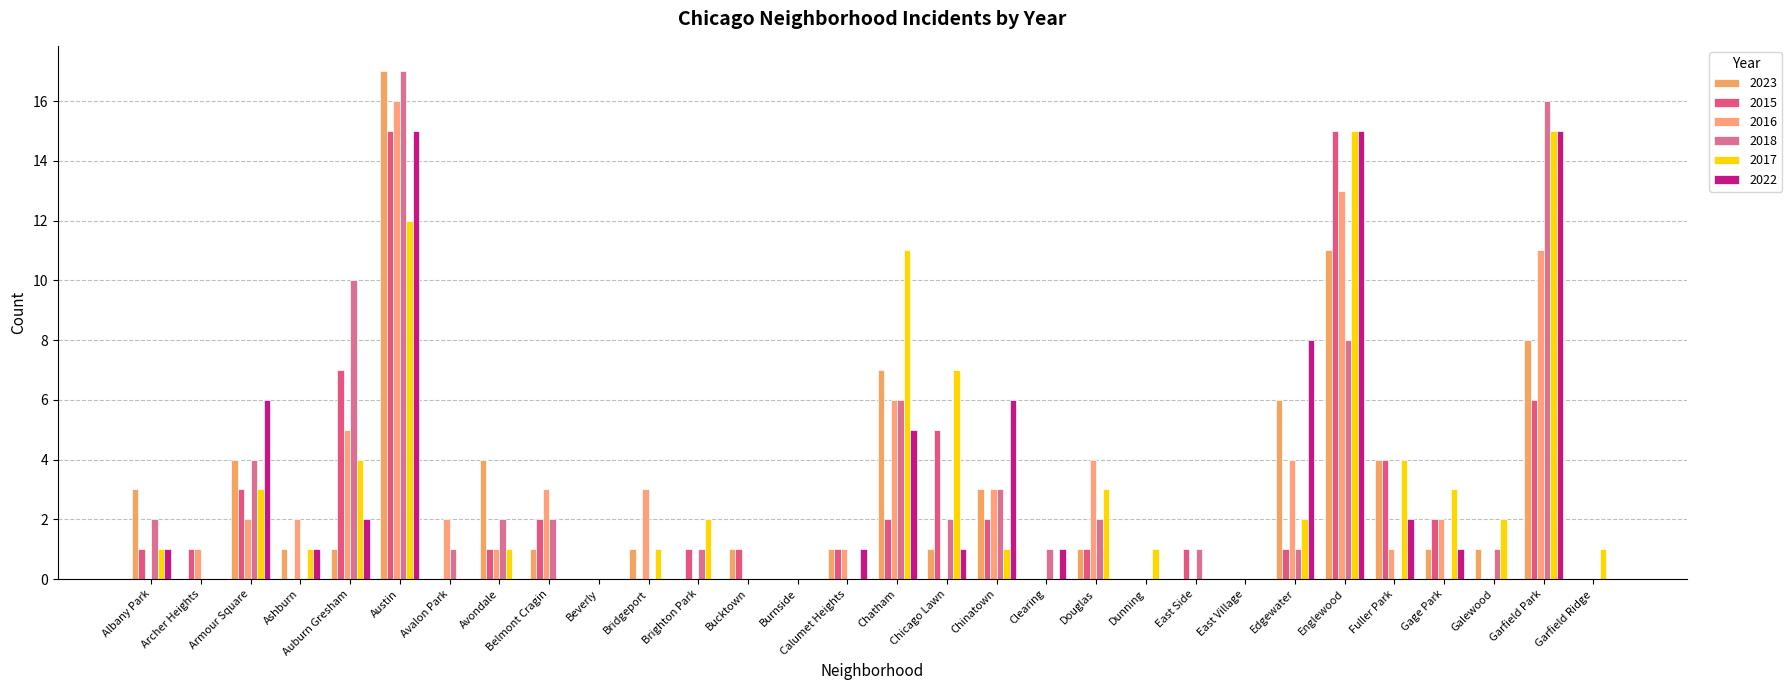

How many groups of bars are there?

30